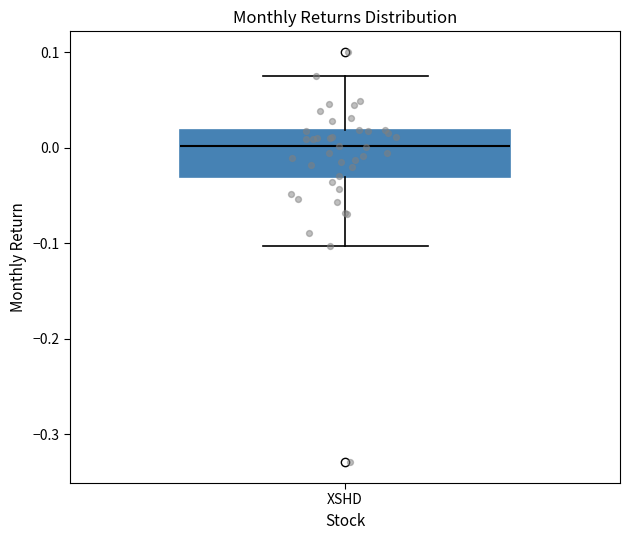

Read this box plot against the y-axis: the position of the median line, the range covered by the box, and the ends of both whiskers. The values are not printed on the chart, so give them approximately, as read against the axis.

median 0.00, box -0.03 to 0.02, whiskers -0.10 to 0.07